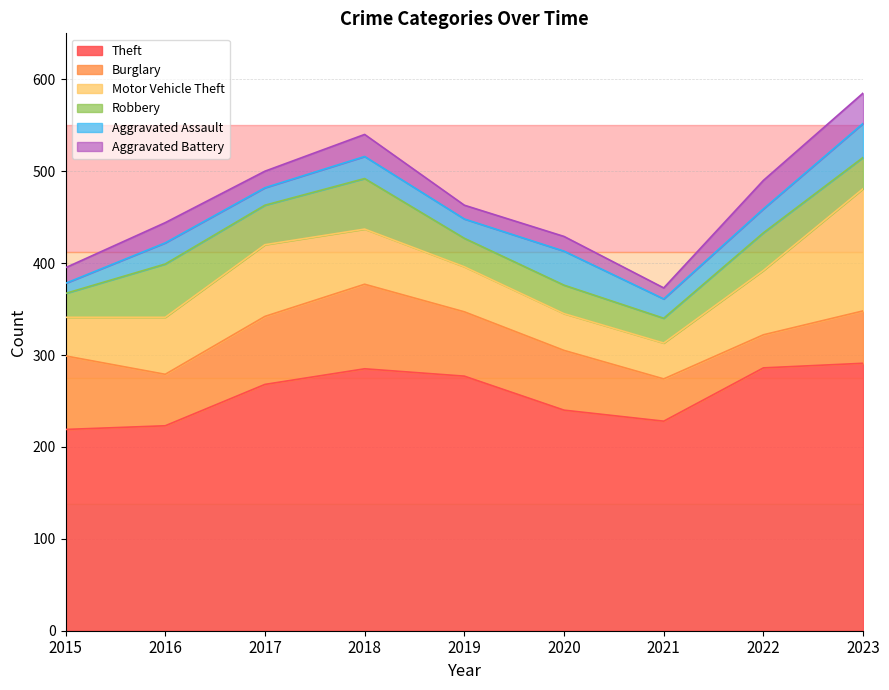

Where do Motor Vehicle Theft and Burglary first cross each other?

2015 and 2016